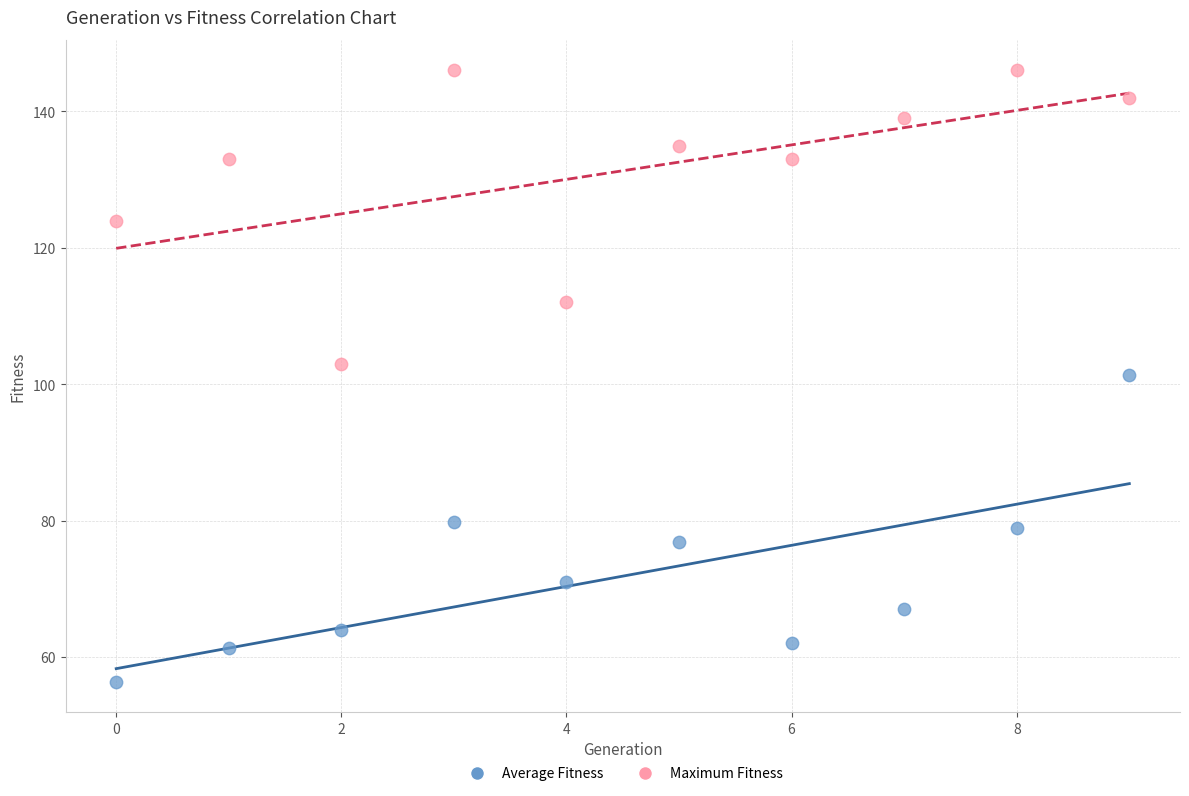

Which series reaches the maximum Y coordinate?

Maximum Fitness